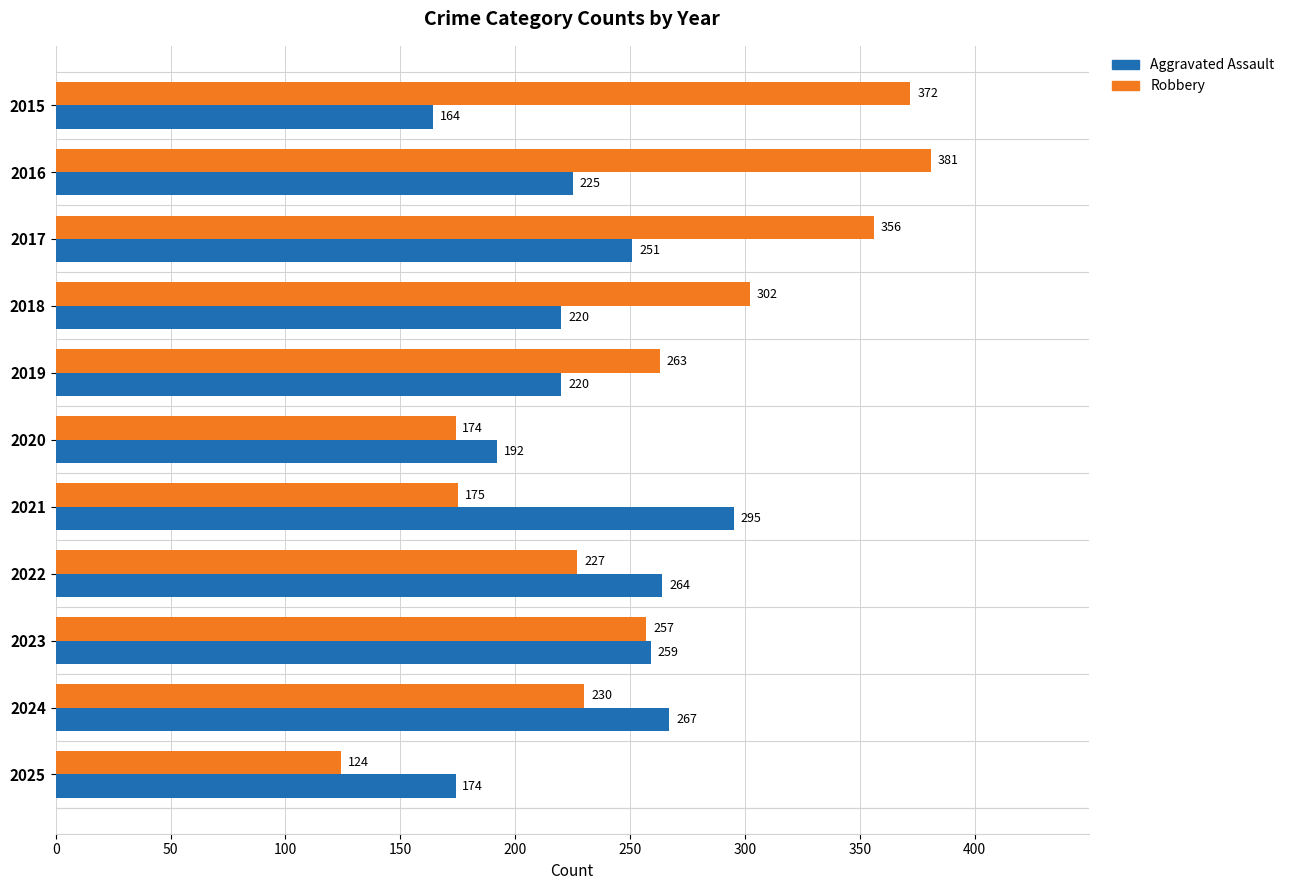

Read the Aggravated Assault value at 2024, to the nearest 50.

250